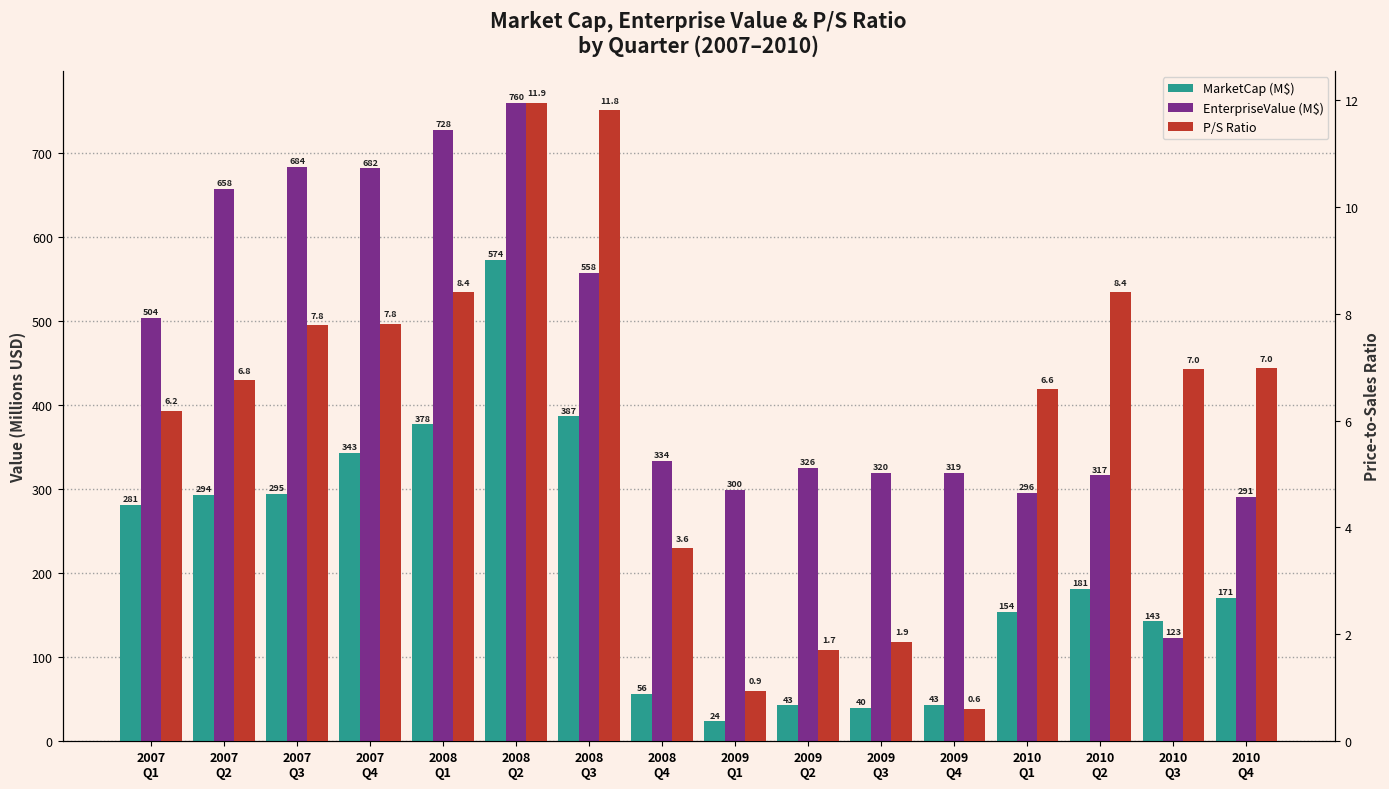

What is the maximum value shown in the chart?

760.2